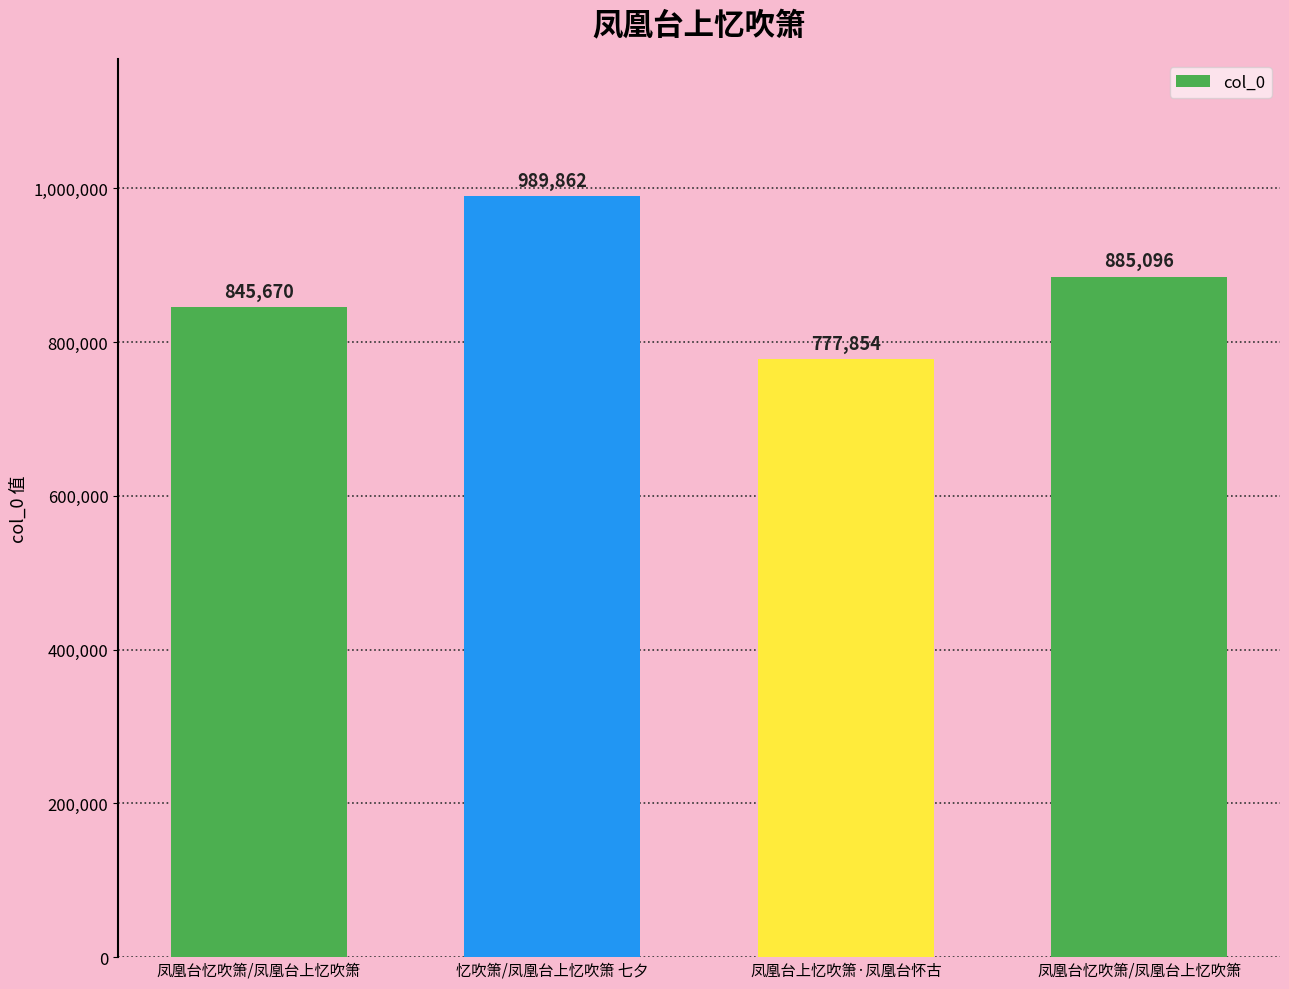

Where does the data first go above 885096?

忆吹箫/凤凰台上忆吹箫 七夕